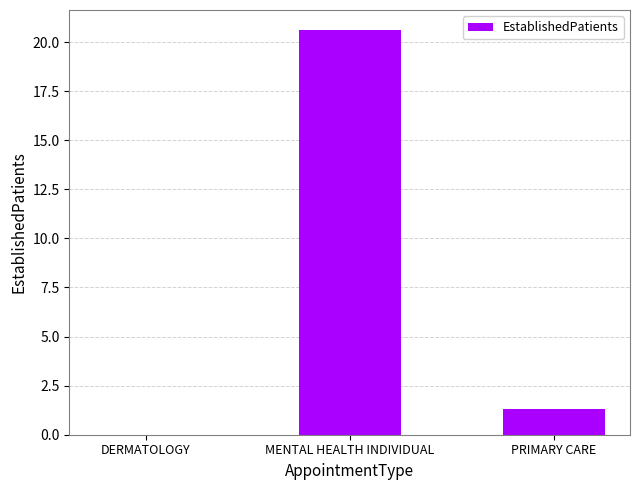

Reading left to right, extract all data points from this chart.

DERMATOLOGY=0.0	MENTAL HEALTH INDIVIDUAL=20.6	PRIMARY CARE=1.3